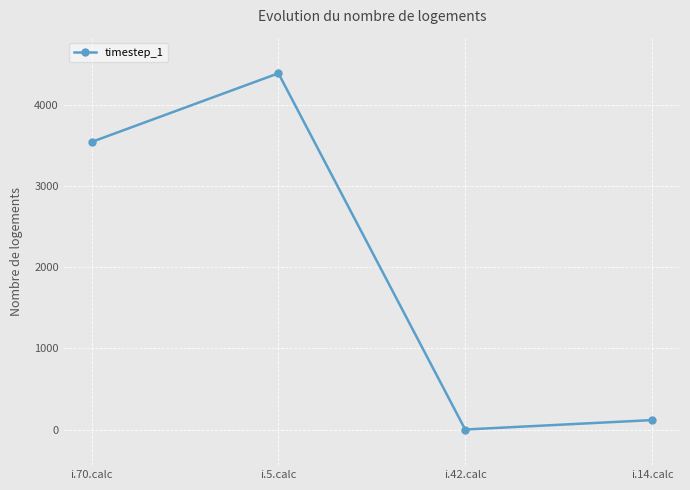

Which category has the highest value across all series?

i.5.calc